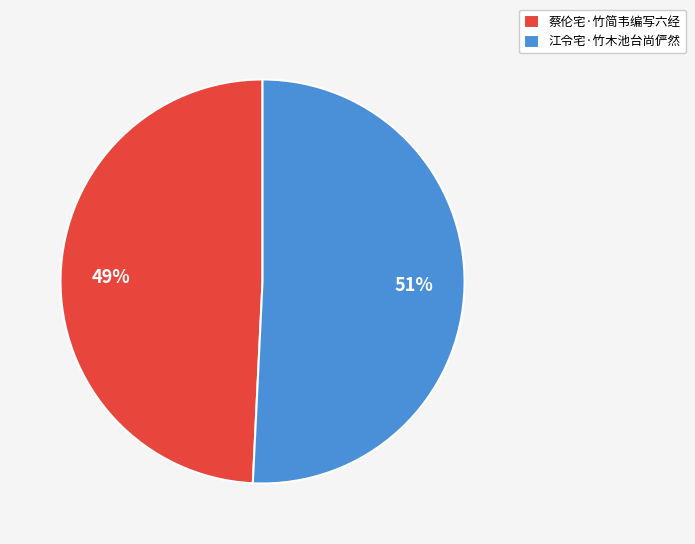

The 江令宅·竹木池台尚俨然 slice represents 51% of the pie. True or false?

True